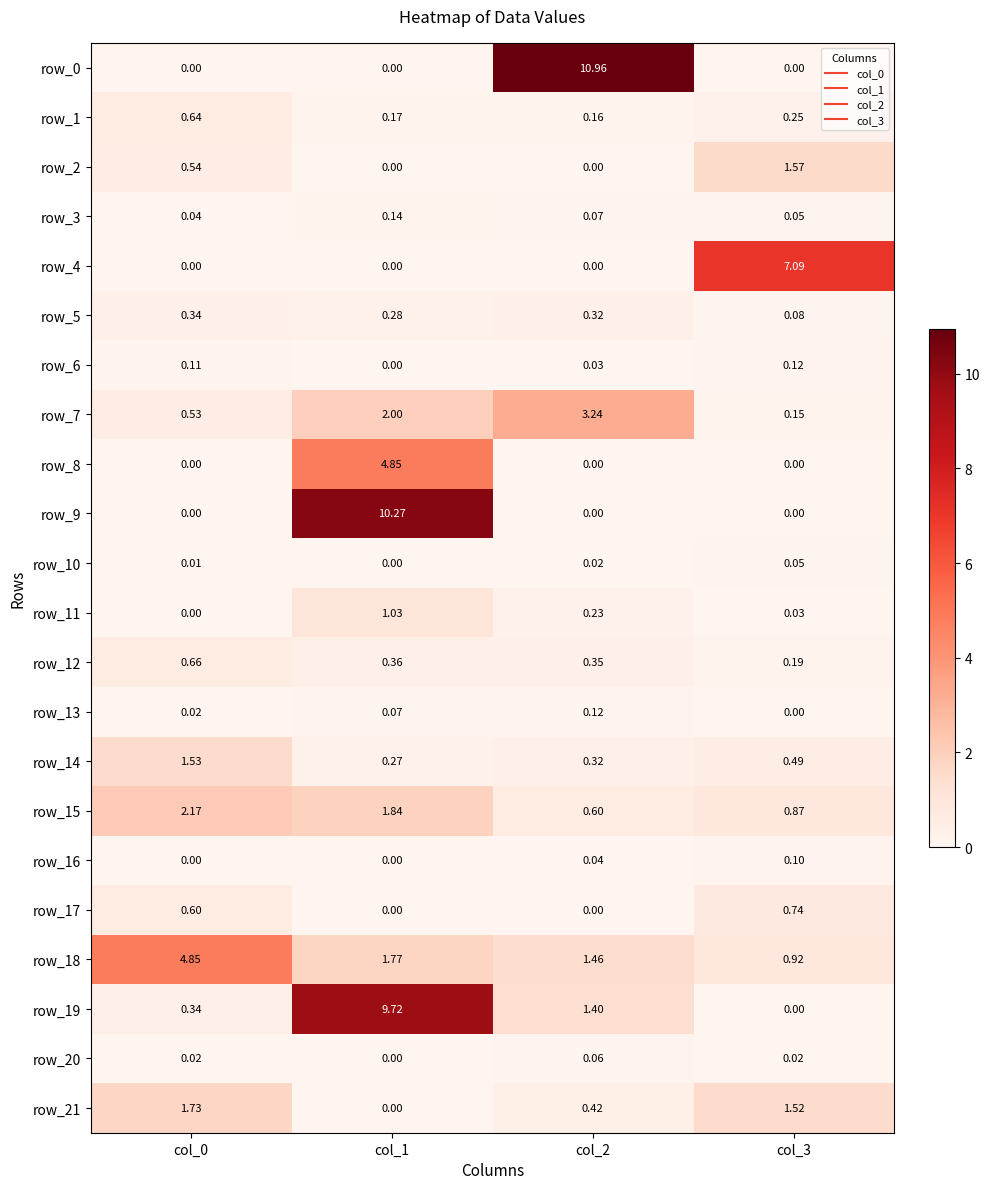

Which series has the largest total across all categories?

row_19